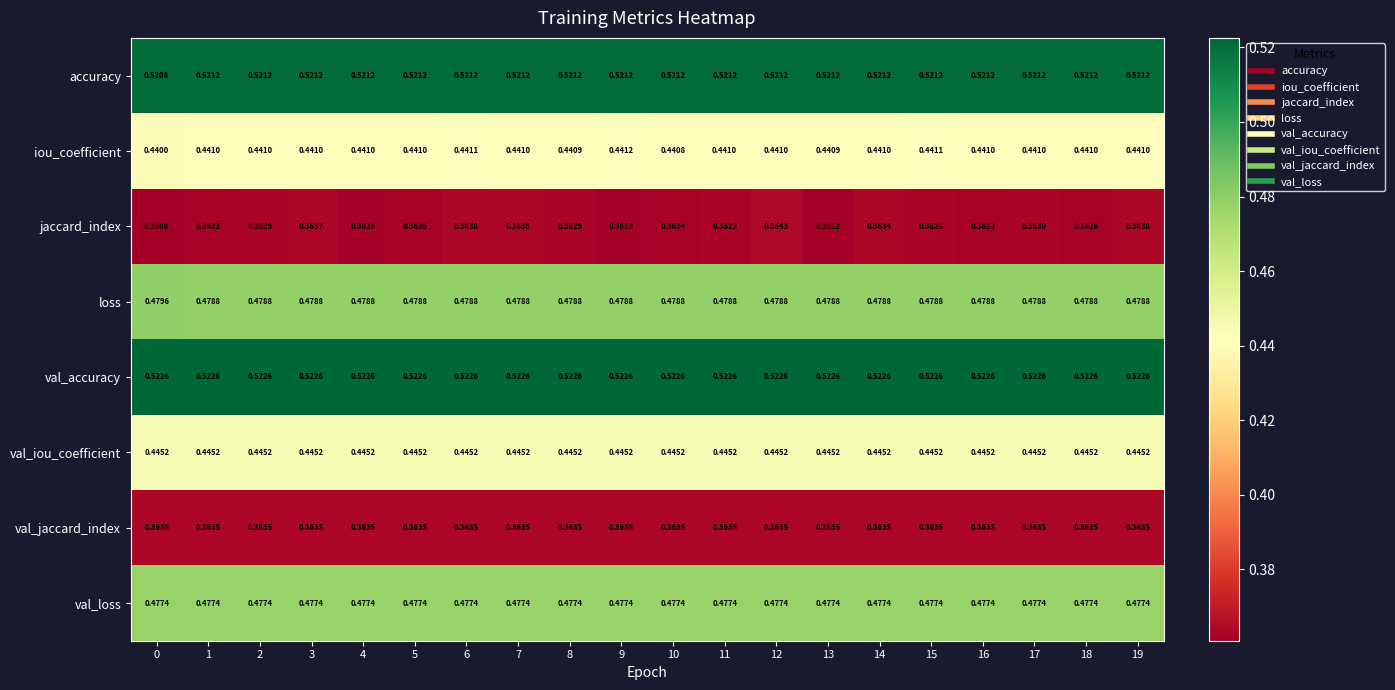

What is the difference between the highest and lowest values at 2?

0.2